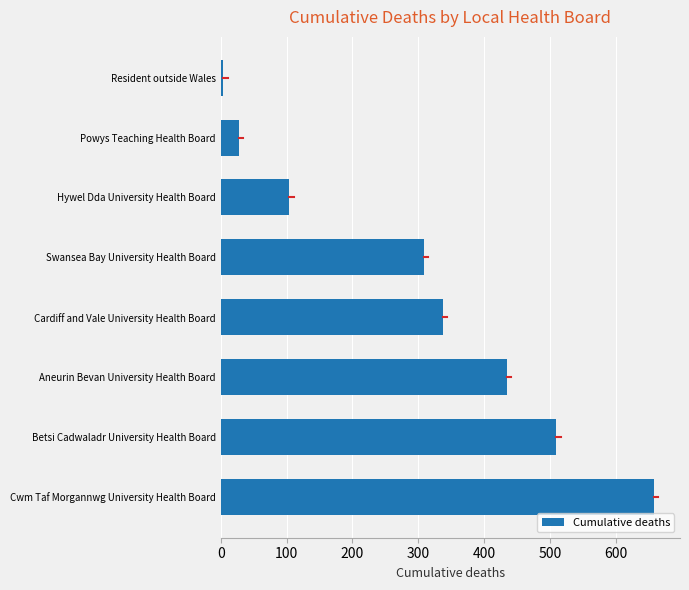

What is the maximum value shown in the chart?

658